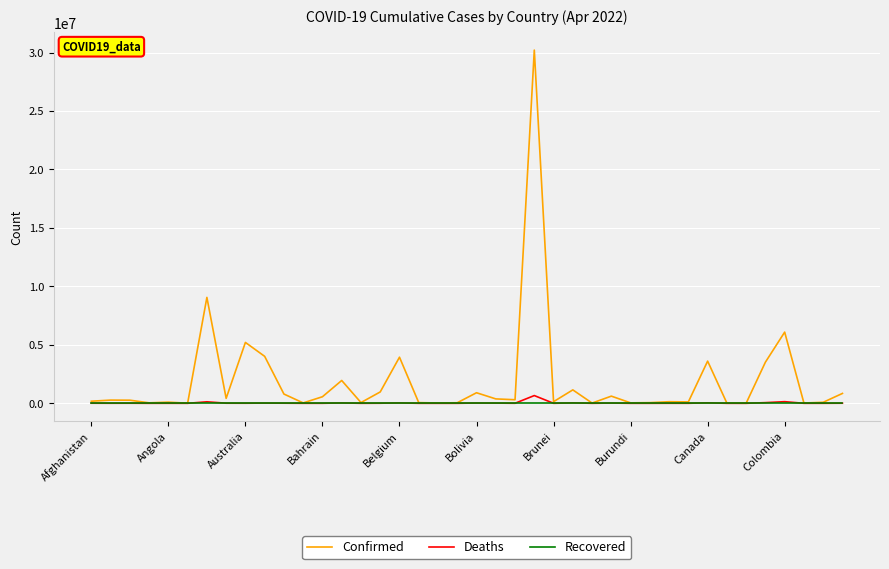

What is the difference between the maximum and minimum values in the Confirmed series?

30203556